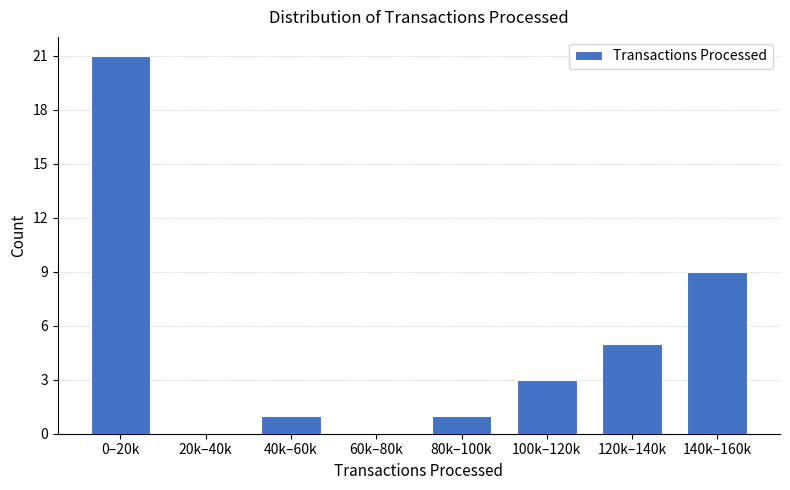

Reading left to right, what are all the values shown in this chart?

0–20k=21	20k–40k=0	40k–60k=1	60k–80k=0	80k–100k=1	100k–120k=3	120k–140k=5	140k–160k=9